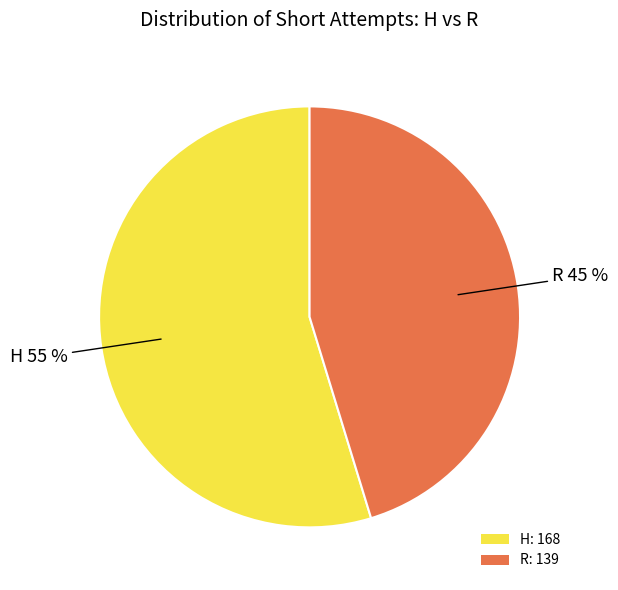

To the nearest percent, what is the average slice percentage?

50%